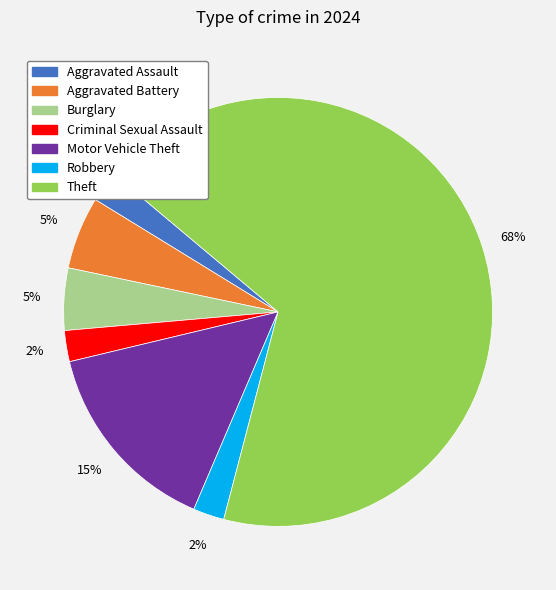

What is the largest slice in the pie chart?

Theft